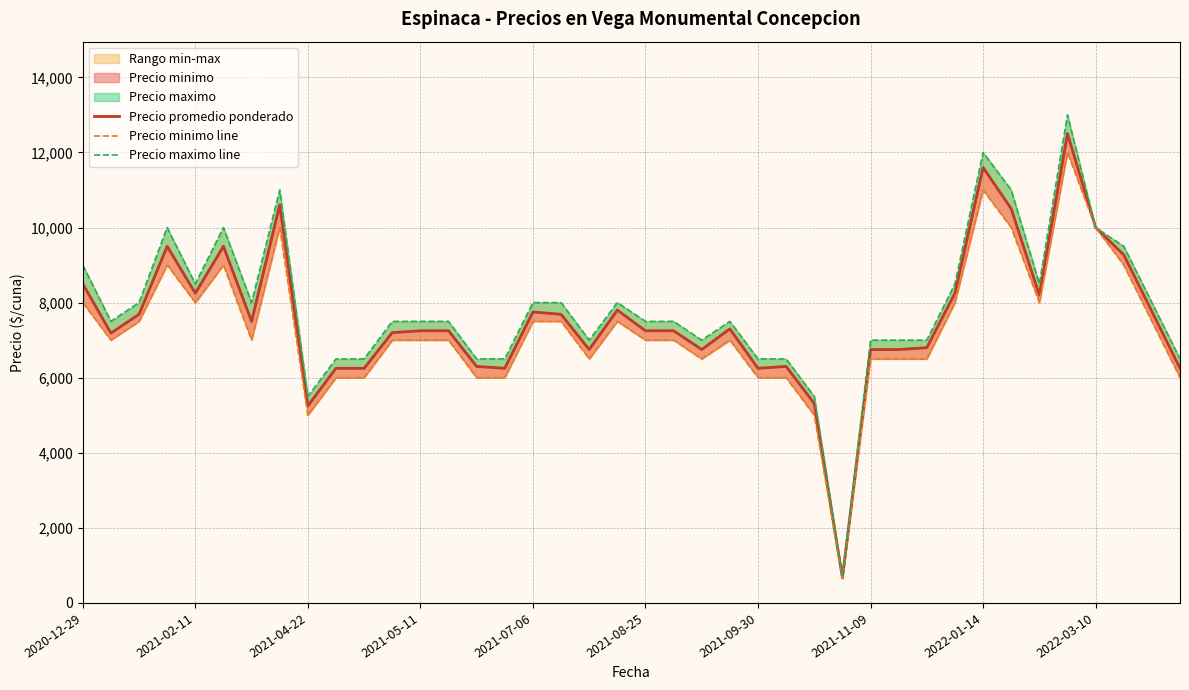

The value of Precio maximo line at 2021-09-30 is 6500. True or false?

True